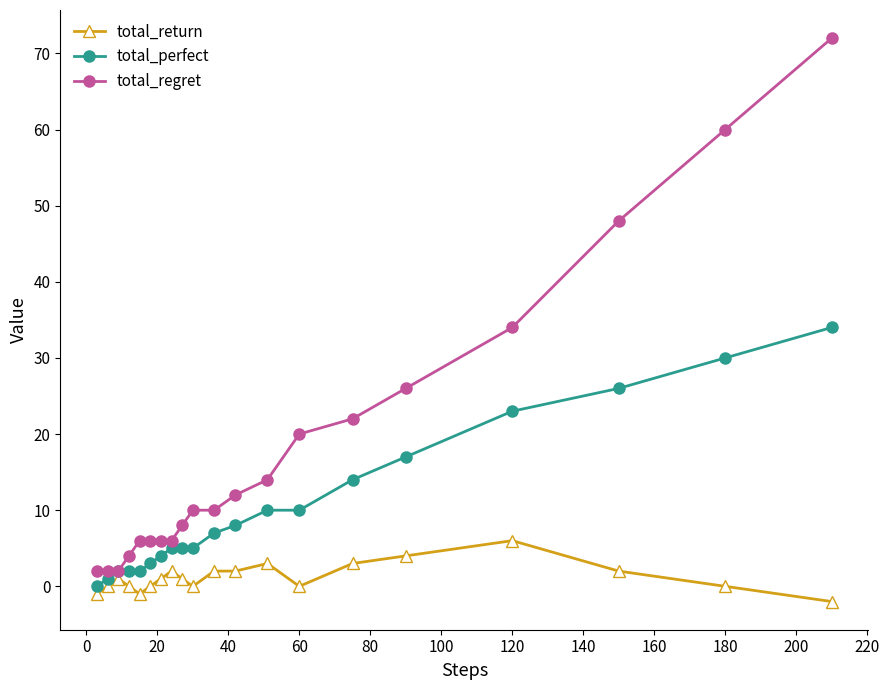

Rank the series by their average value, from highest to lowest.

total_regret, total_perfect, total_return